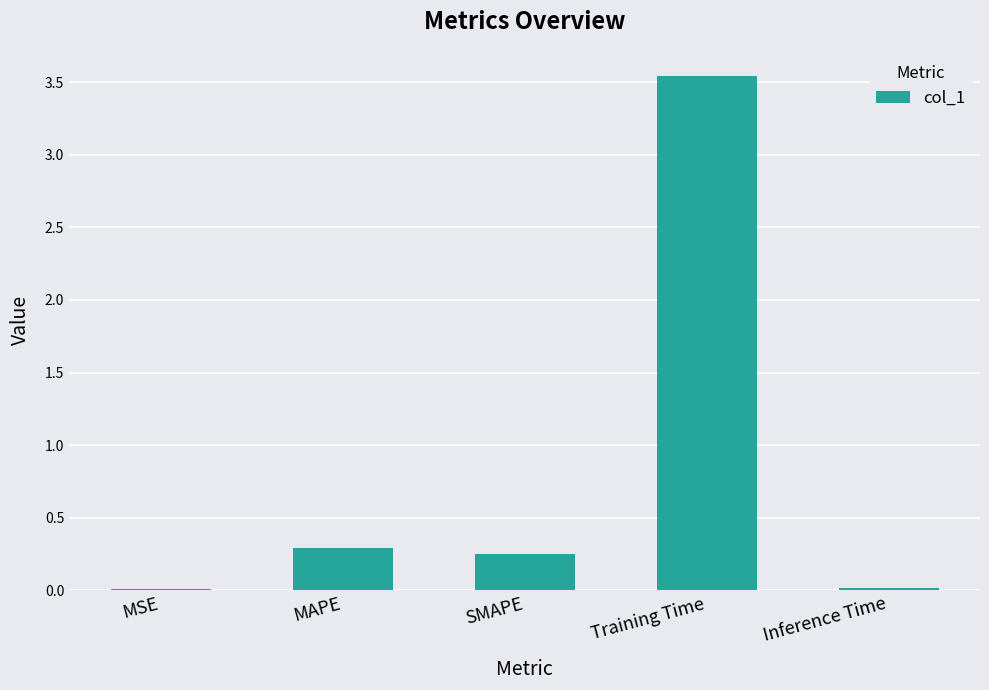

Does the chart contain stacked bars?

No